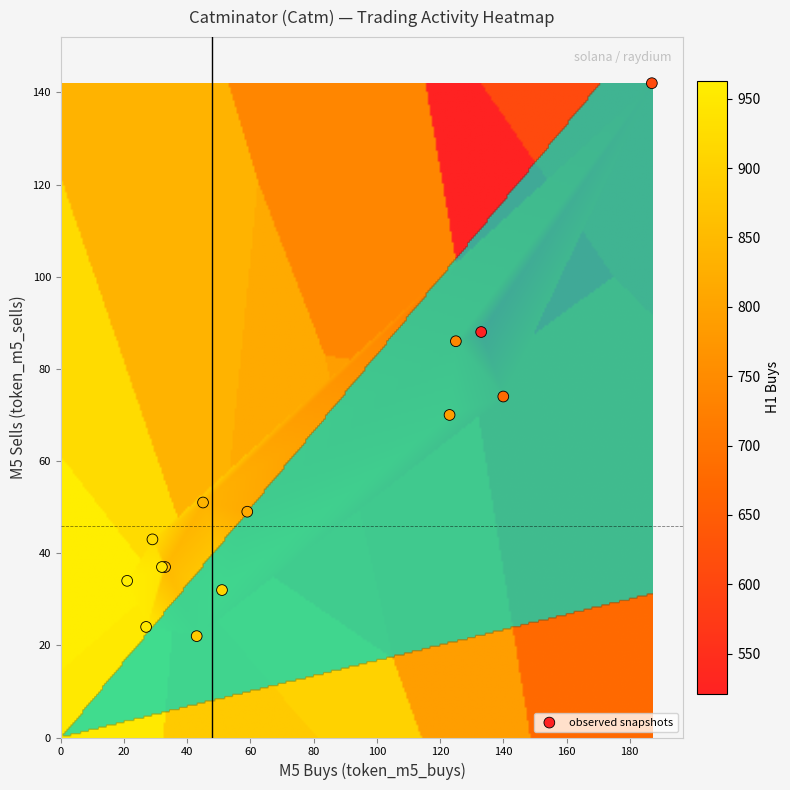

What Y value in the scatter plot is closest to 82?

86